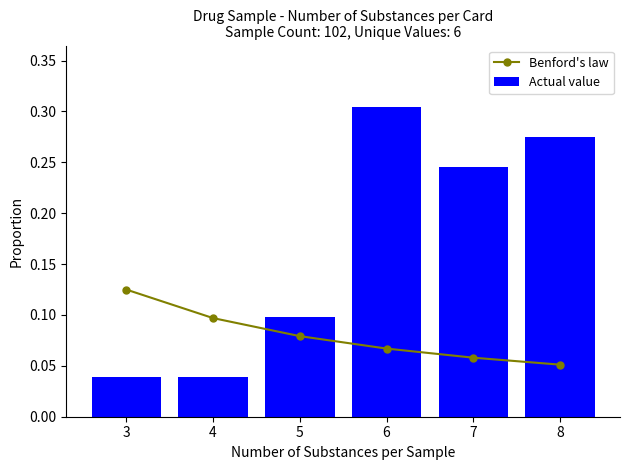

True or false: Benford's law has a value of 0.1 at 3.

False